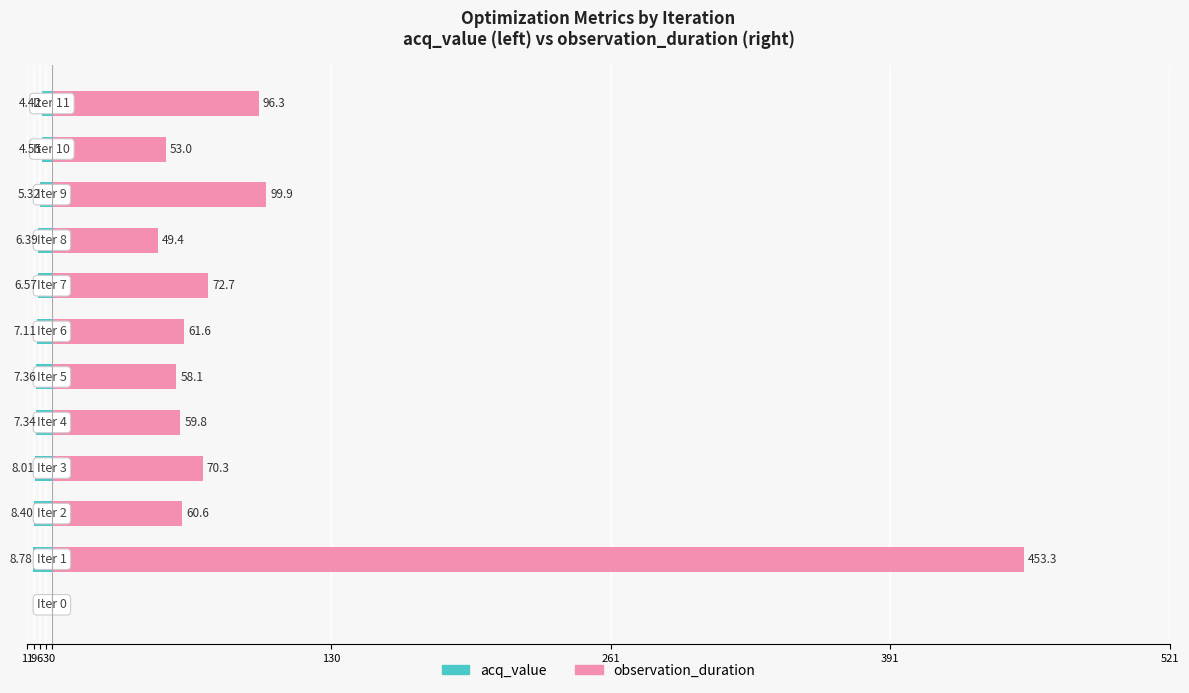

Between 261 and 9, which series saw the biggest shift?

observation_duration